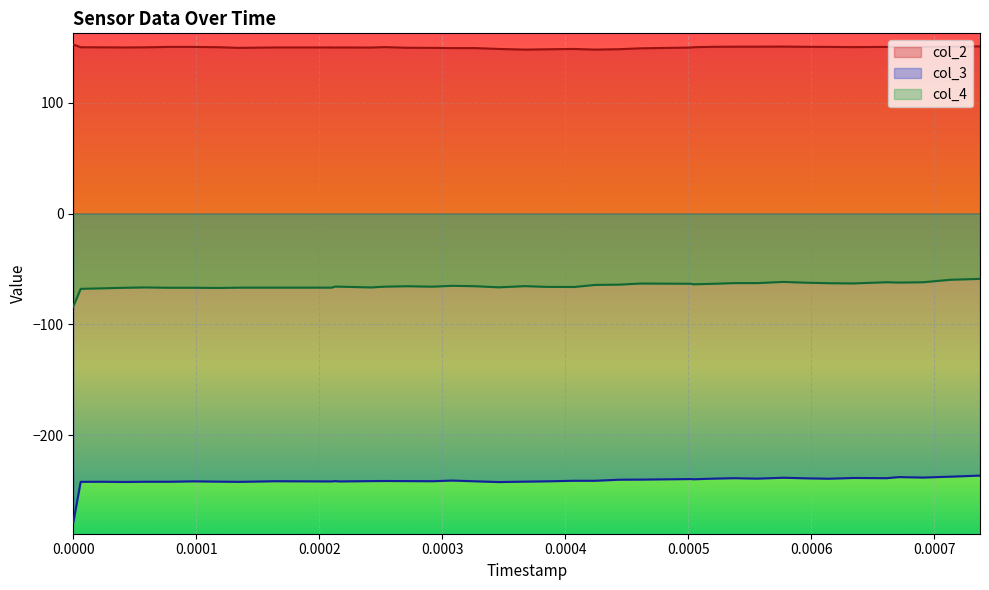

What is the value of the col_3 point at the 39th from the left?

-237.5